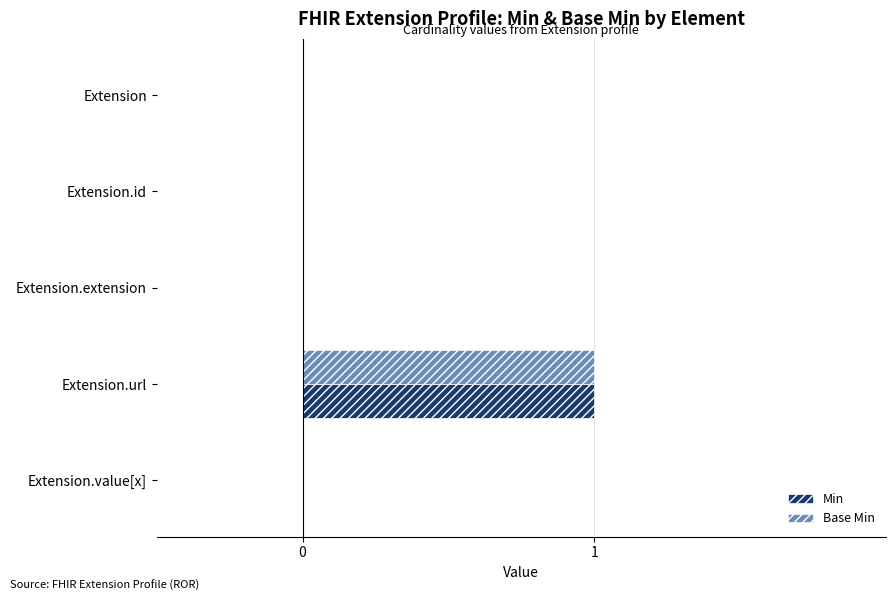

At which category is the sum across all series the highest?

Extension.url